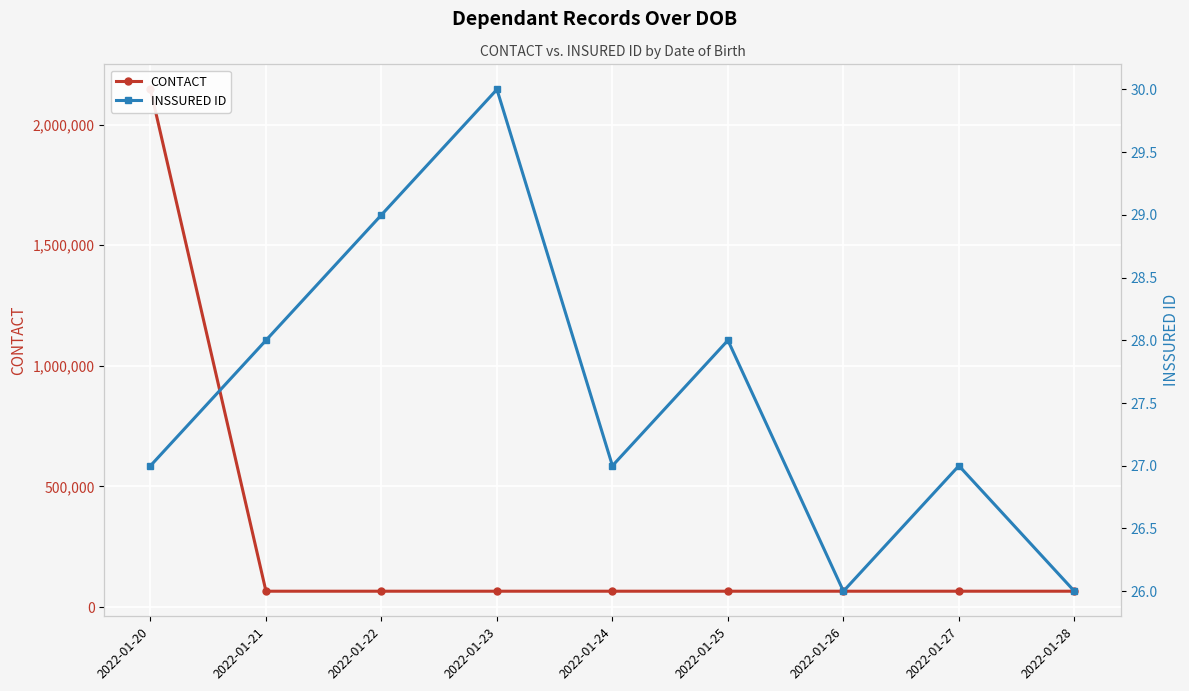

At which category is the sum across all series the highest?

2022-01-20